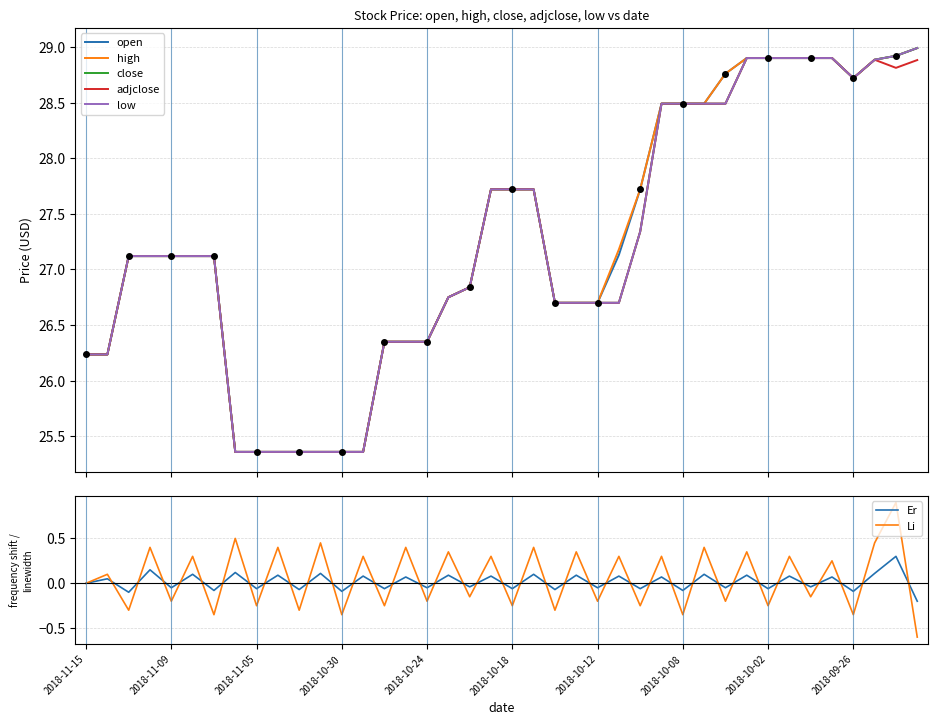

Reading left to right, transcribe all the data shown in this chart.

open: 26.2	26.2	27.1	27.1	27.1	27.1	27.1	25.4	25.4	25.4	25.4	25.4	25.4	25.4	26.4	26.4	26.4	26.8	26.8	27.7	27.7	27.7	26.7	26.7	26.7	27.1	27.7	28.5	28.5	28.5	28.8	28.9	28.9	28.9	28.9	28.9	28.7	28.9	28.9	29.0
high: 26.2	26.2	27.1	27.1	27.1	27.1	27.1	25.4	25.4	25.4	25.4	25.4	25.4	25.4	26.4	26.4	26.4	26.8	26.8	27.7	27.7	27.7	26.7	26.7	26.7	27.2	27.7	28.5	28.5	28.5	28.8	28.9	28.9	28.9	28.9	28.9	28.7	28.9	28.9	29.0
close: 26.2	26.2	27.1	27.1	27.1	27.1	27.1	25.4	25.4	25.4	25.4	25.4	25.4	25.4	26.4	26.4	26.4	26.8	26.8	27.7	27.7	27.7	26.7	26.7	26.7	26.7	27.3	28.5	28.5	28.5	28.5	28.9	28.9	28.9	28.9	28.9	28.7	28.9	28.9	29.0
adjclose: 26.2	26.2	27.1	27.1	27.1	27.1	27.1	25.4	25.4	25.4	25.4	25.4	25.4	25.4	26.4	26.4	26.4	26.8	26.8	27.7	27.7	27.7	26.7	26.7	26.7	26.7	27.3	28.5	28.5	28.5	28.5	28.9	28.9	28.9	28.9	28.9	28.7	28.9	28.8	28.9
low: 26.2	26.2	27.1	27.1	27.1	27.1	27.1	25.4	25.4	25.4	25.4	25.4	25.4	25.4	26.4	26.4	26.4	26.8	26.8	27.7	27.7	27.7	26.7	26.7	26.7	26.7	27.3	28.5	28.5	28.5	28.5	28.9	28.9	28.9	28.9	28.9	28.7	28.9	28.9	29.0